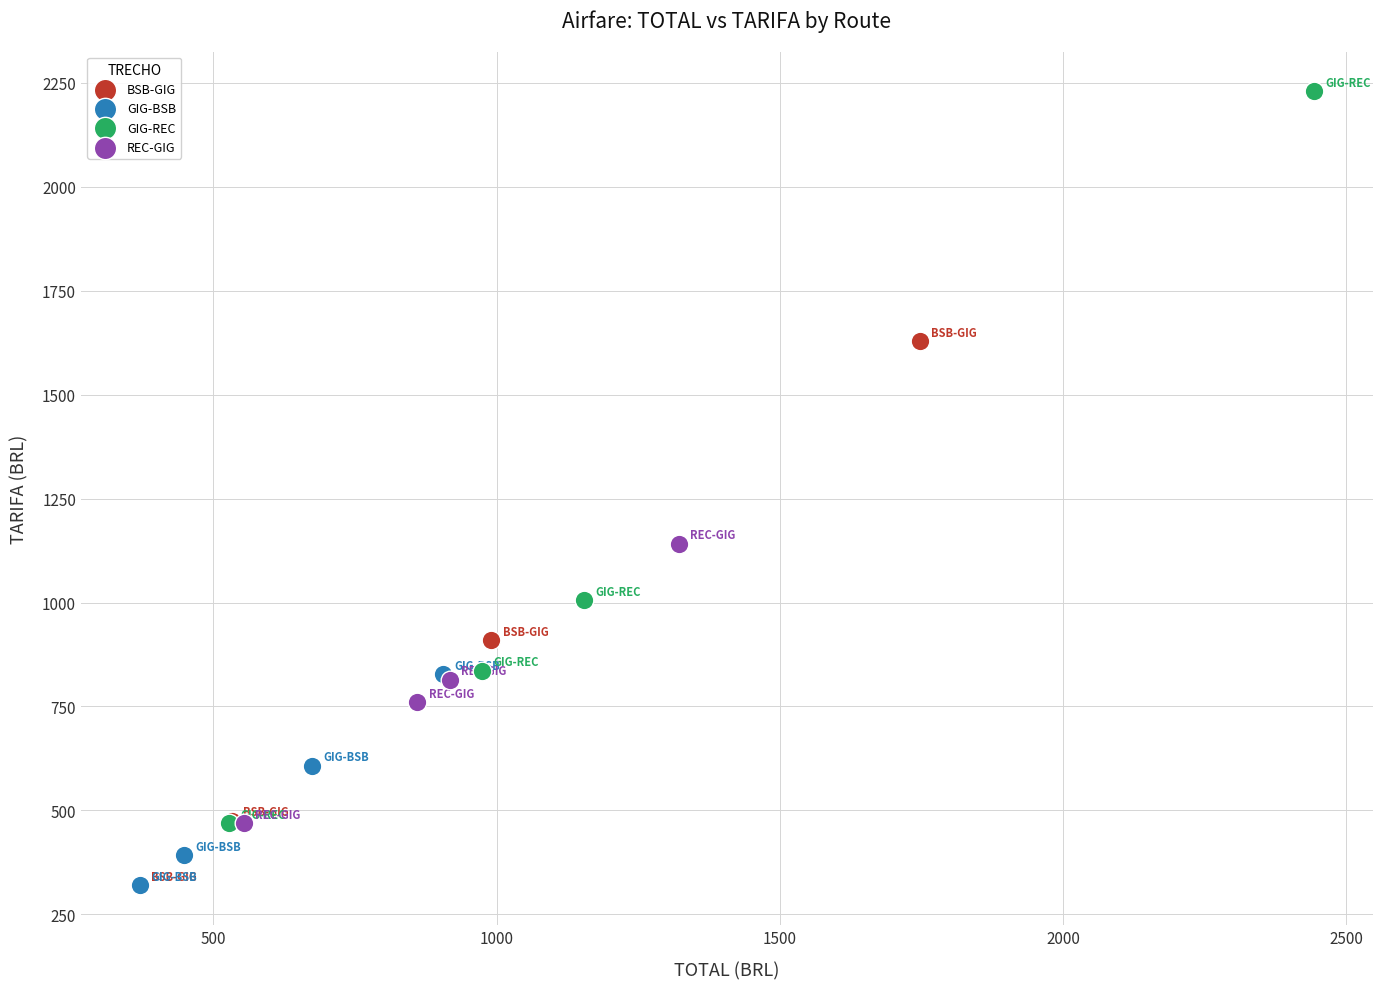

Which series contains the highest Y value?

GIG-REC